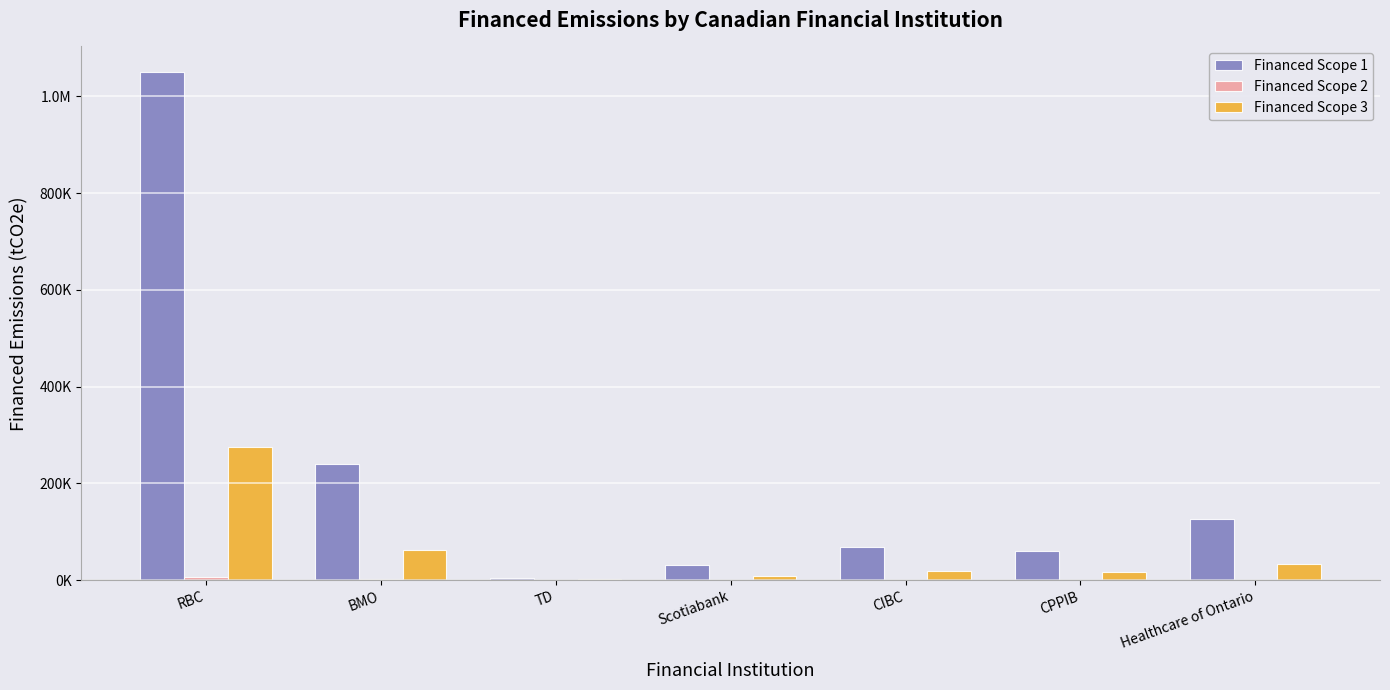

Reading left to right, list all the values displayed in this chart.

Financed Scope 1: RBC=1050758.6	BMO=240212.7	TD=5209.6	Scotiabank=31166.7	CIBC=68670.4	CPPIB=61093.8	Healthcare of Ontario=127220.8
Financed Scope 2: RBC=7283.7	BMO=1665.1	TD=36.1	Scotiabank=216.0	CIBC=476.0	CPPIB=423.5	Healthcare of Ontario=881.9
Financed Scope 3: RBC=275457.0	BMO=62971.9	TD=1365.7	Scotiabank=8170.4	CIBC=18002.0	CPPIB=16015.8	Healthcare of Ontario=33351.0